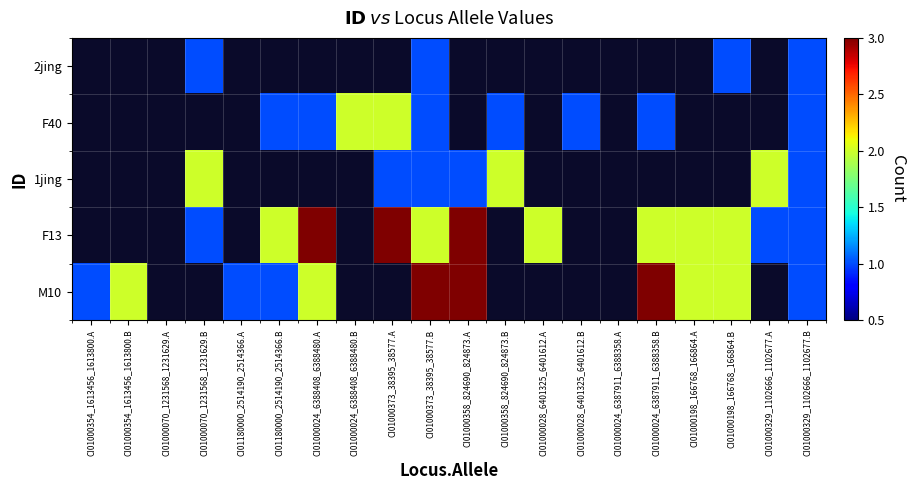

How many distinct data groups are displayed?

5